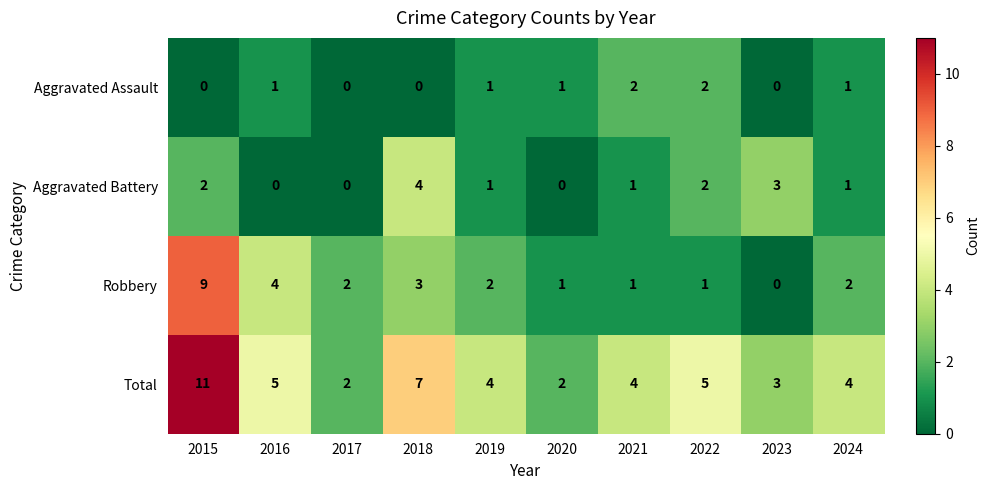

What is the average value of the Total series?

5